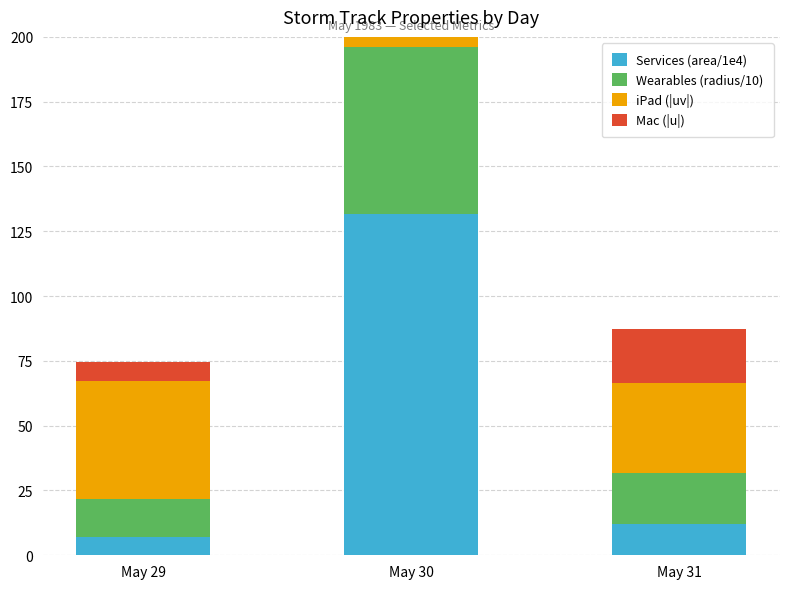

What are all the series names shown in the legend?

Services (area/1e4), Wearables (radius/10), iPad (|uv|), Mac (|u|)